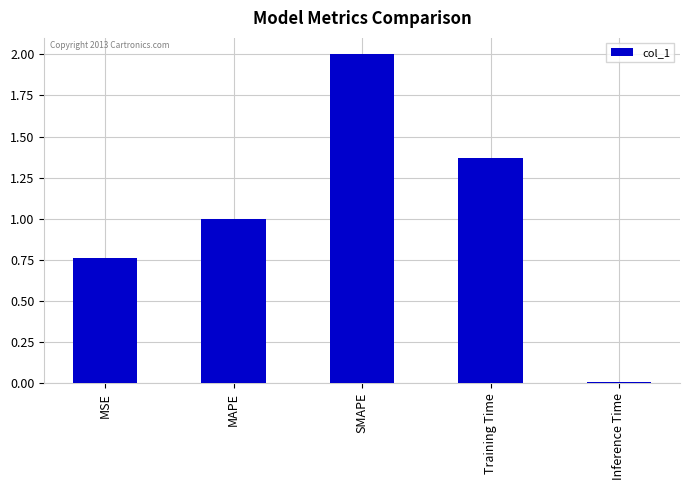

What is the label of the 3rd bar from the right?

SMAPE